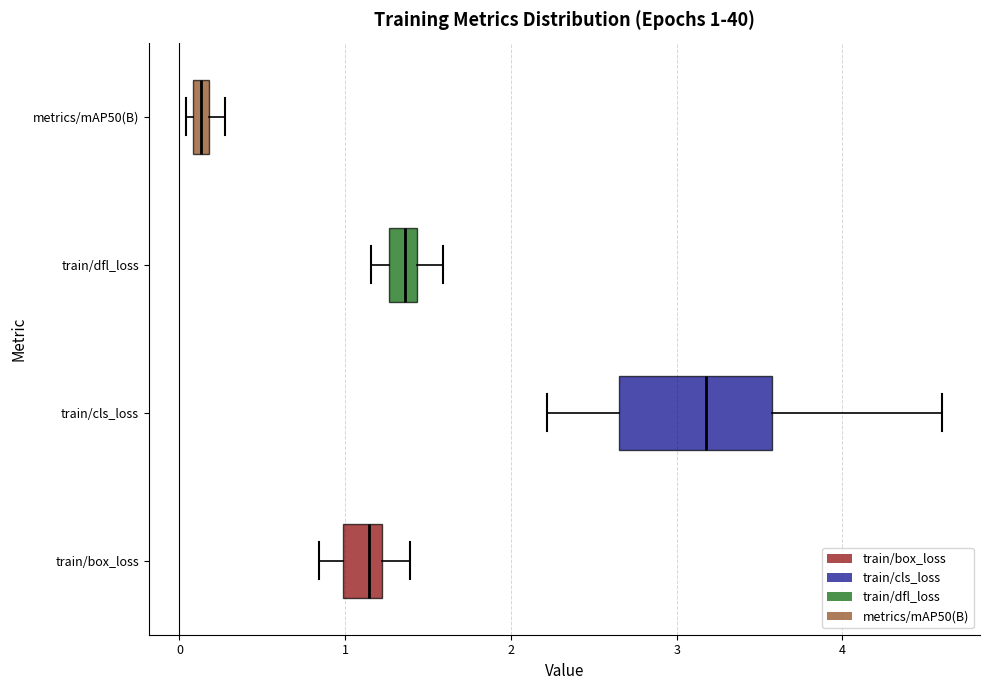

Which box is the widest, from its left edge to its right edge?

train/cls_loss